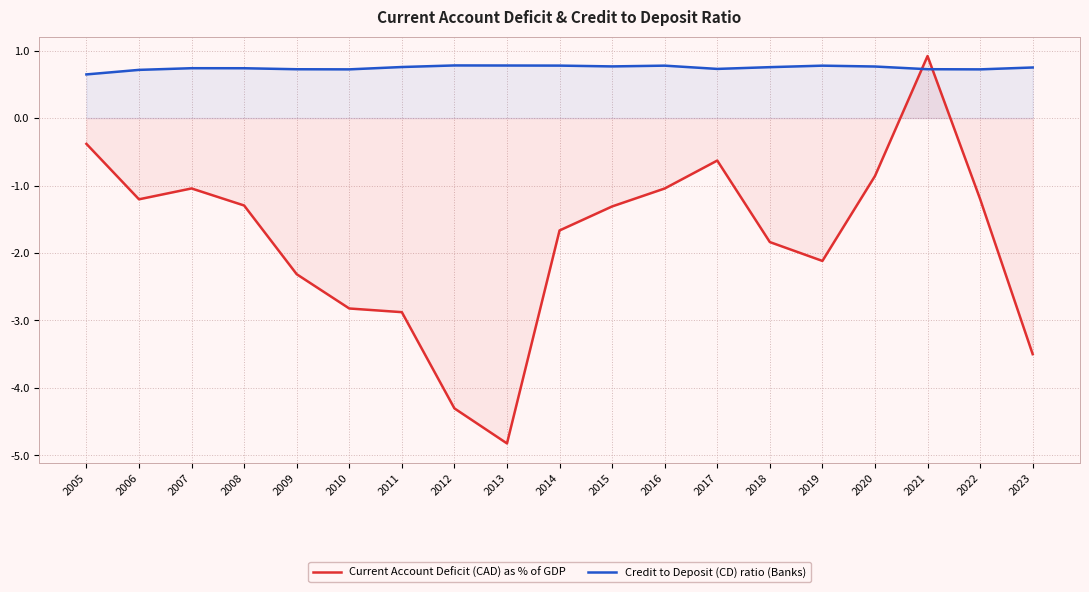

Reading right to left, transcribe all the data shown in this chart.

Current Account Deficit (CAD) as % of GDP: 2023=-3.5	2022=-1.2	2021=0.9	2020=-0.9	2019=-2.1	2018=-1.8	2017=-0.6	2016=-1.0	2015=-1.3	2014=-1.7	2013=-4.8	2012=-4.3	2011=-2.9	2010=-2.8	2009=-2.3	2008=-1.3	2007=-1.0	2006=-1.2	2005=-0.4
Credit to Deposit (CD) ratio (Banks): 2023=0.8	2022=0.7	2021=0.7	2020=0.8	2019=0.8	2018=0.8	2017=0.7	2016=0.8	2015=0.8	2014=0.8	2013=0.8	2012=0.8	2011=0.8	2010=0.7	2009=0.7	2008=0.7	2007=0.7	2006=0.7	2005=0.6